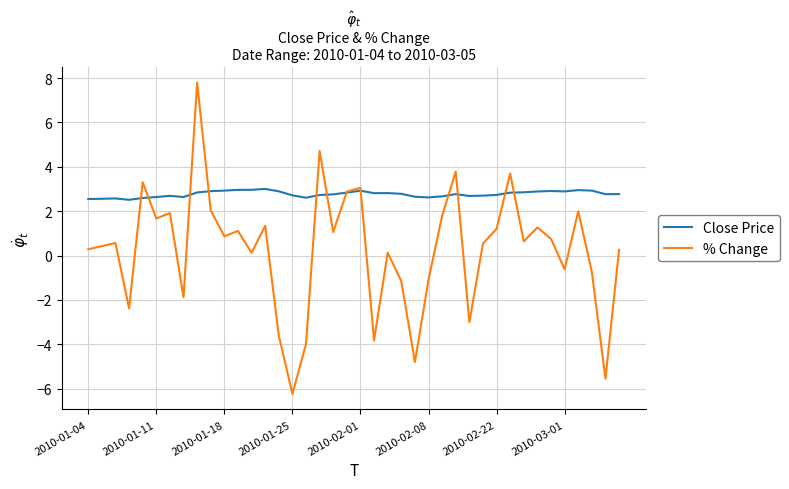

True or false: % Change and Close Price cross at least once.

True